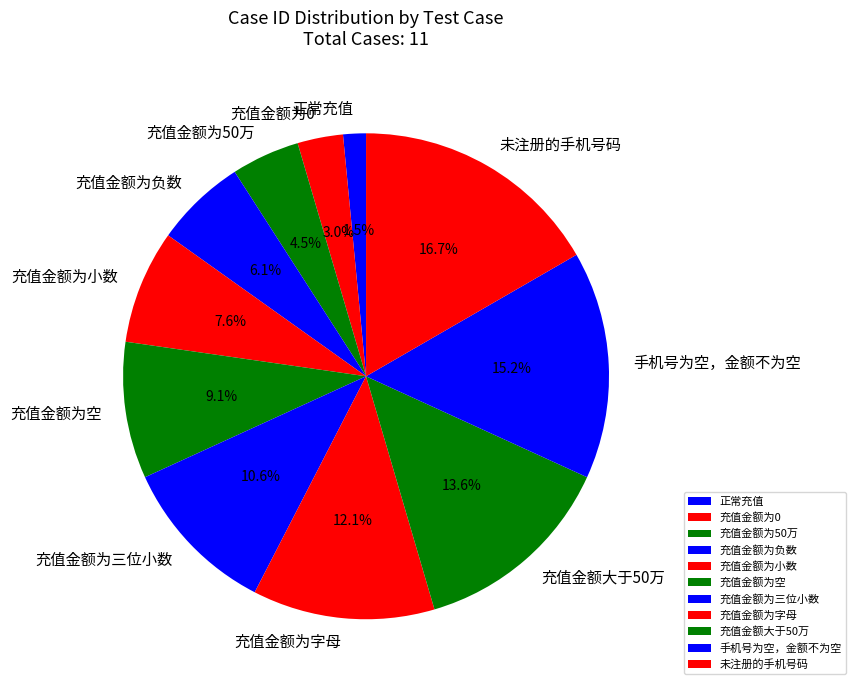

Which has a higher value, 充值金额为0 or 充值金额为空?

充值金额为空